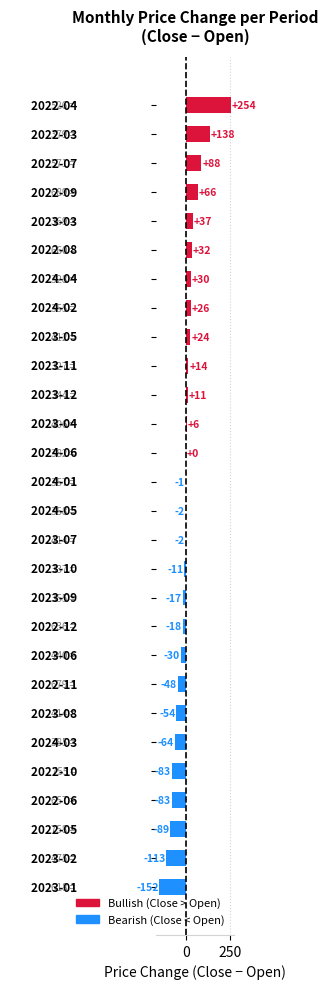

What is the greatest value displayed?

254.4